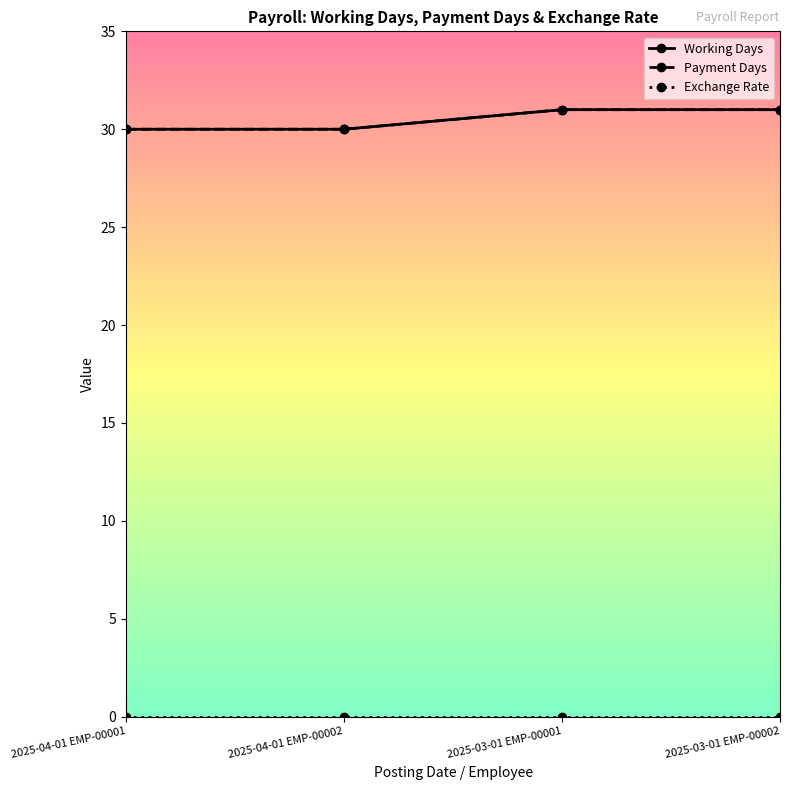

The value of Working Days at 2025-03-01 EMP-00002 is 31. True or false?

True